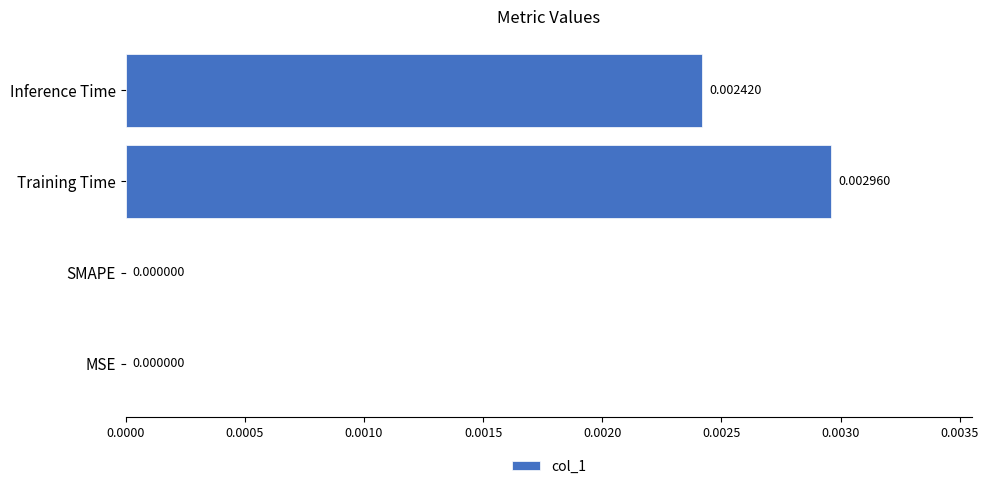

Which label corresponds to the largest value in the chart?

Training Time